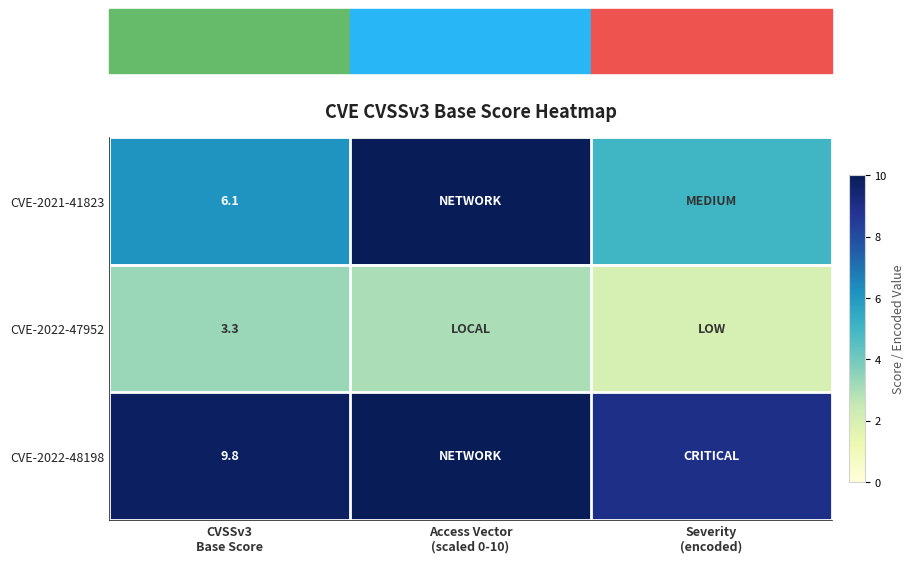

Where is CVE-2022-48198 nearest to the value 9?

Severity (encoded)